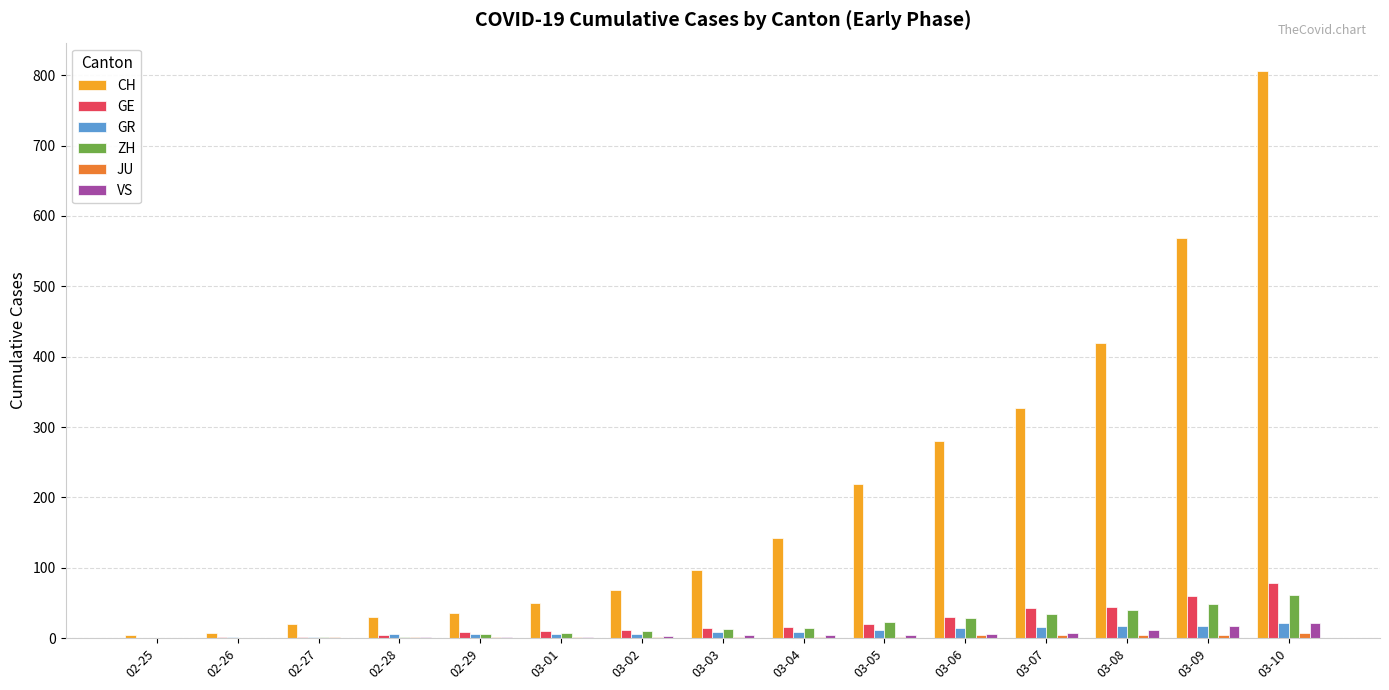

How many data points does each series have?

15